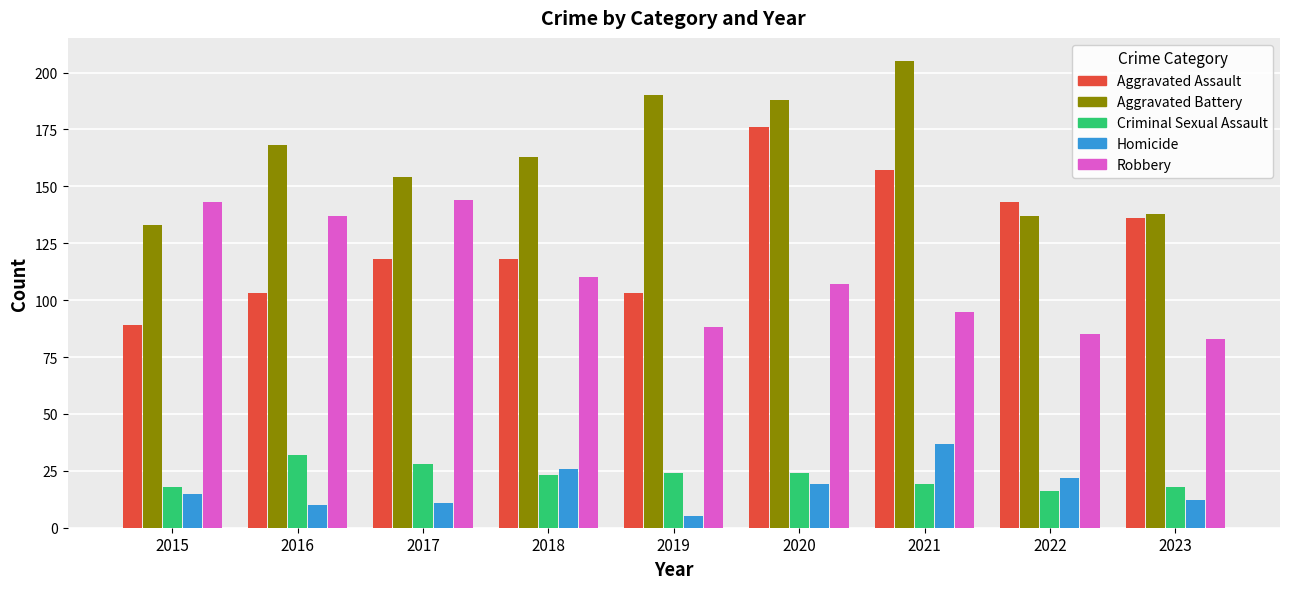

At which label is Aggravated Battery closest to 169?

2016